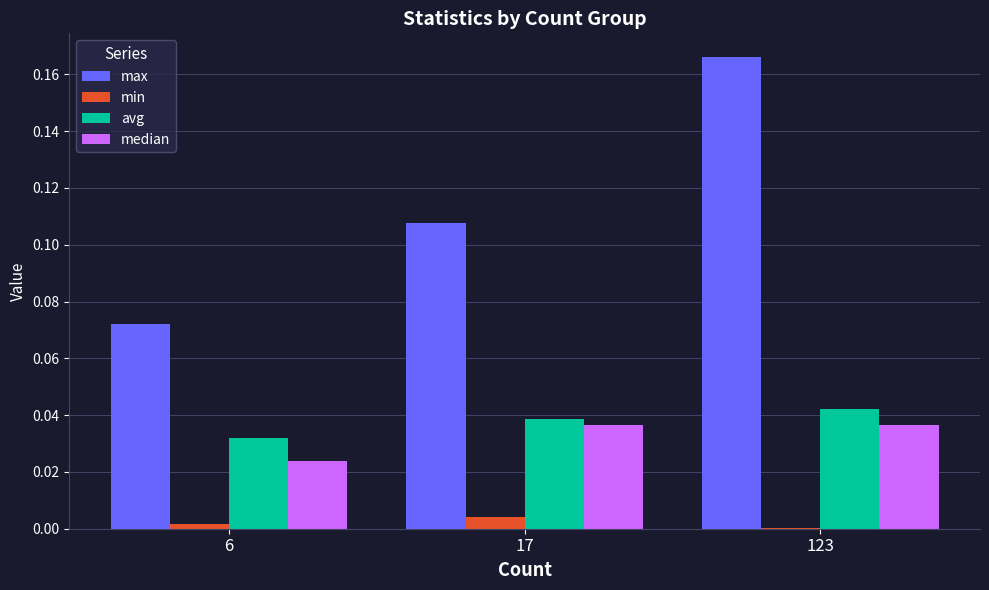

Is the value of avg at 123 greater than the value of min at 123?

Yes